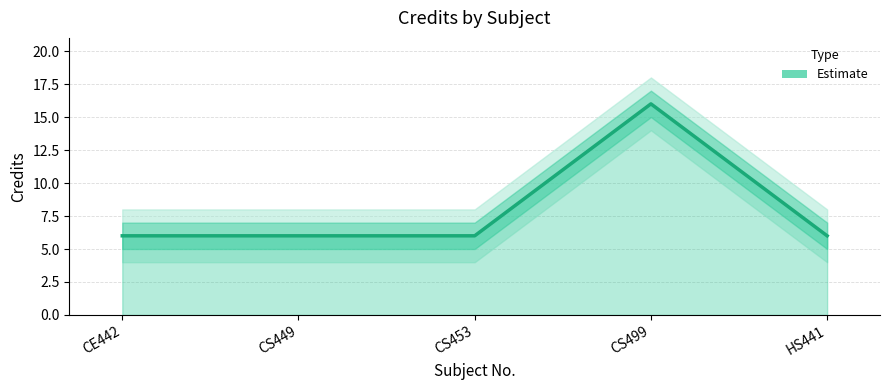

Count the values in the range 6 to 7.

4